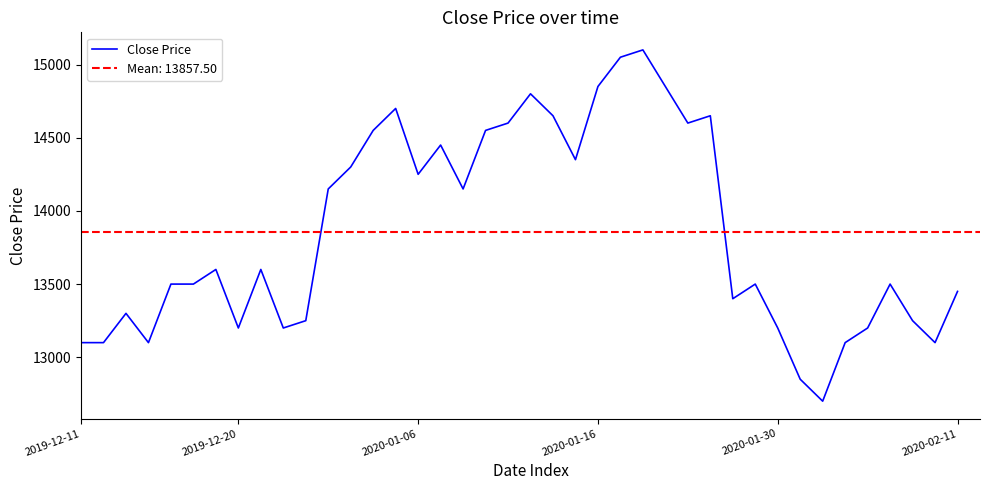

What is the highest value of the Close Price series?

15100